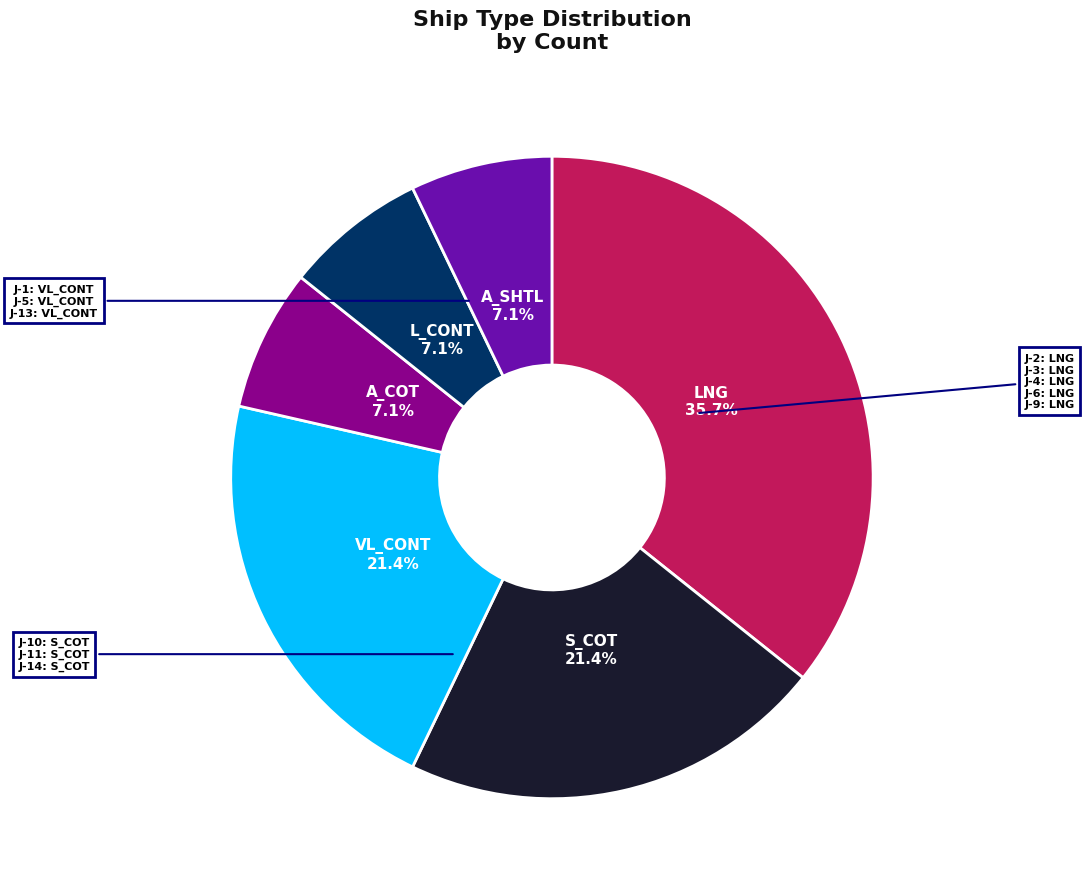

Do LNG and A_SHTL together represent more than half of the pie?

No